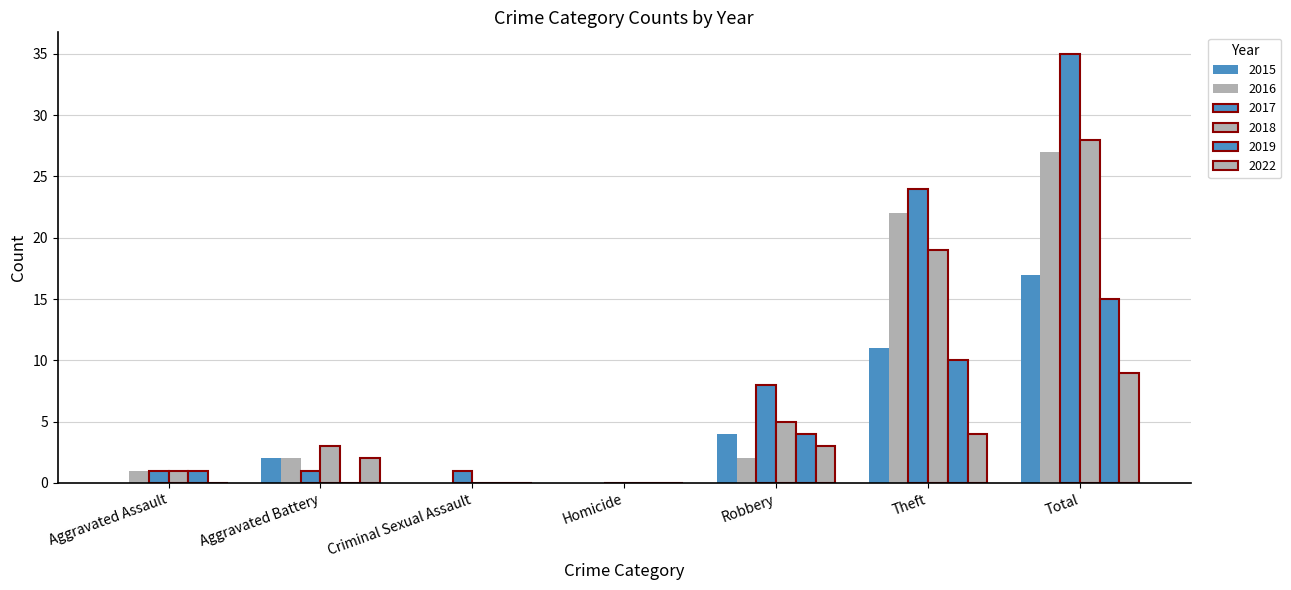

At which category does the chart reach its minimum across all series?

Aggravated Assault